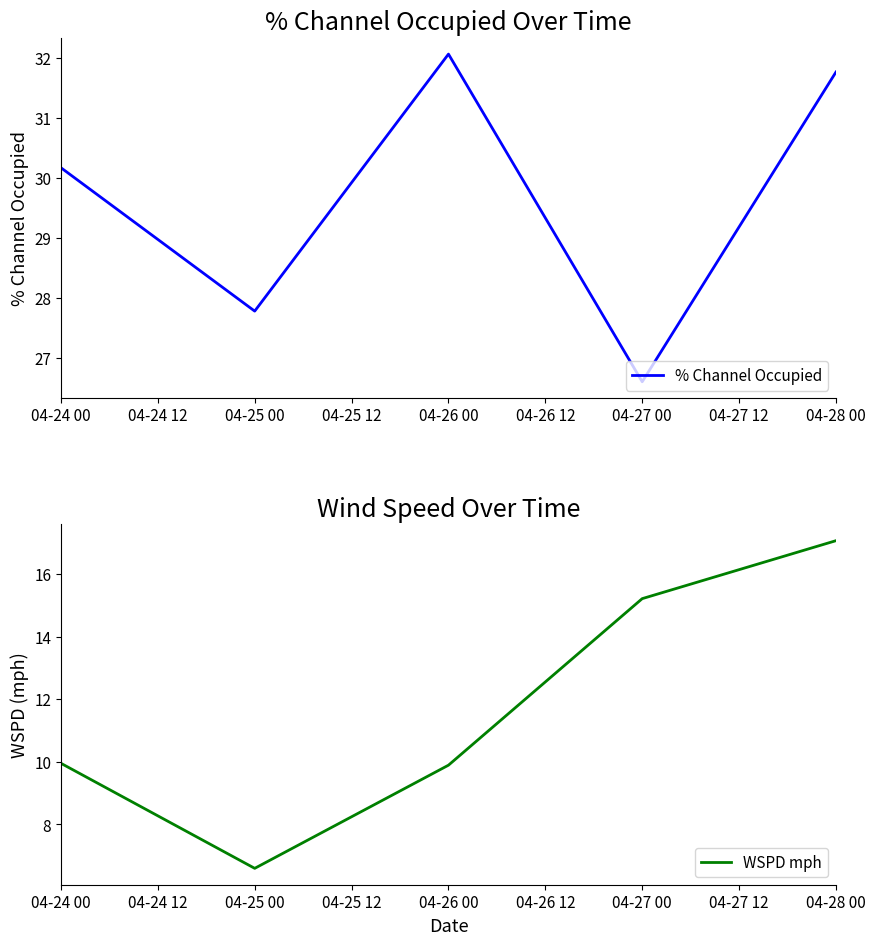

The value of % Channel Occupied at 04-28 00 is 31.8. True or false?

True